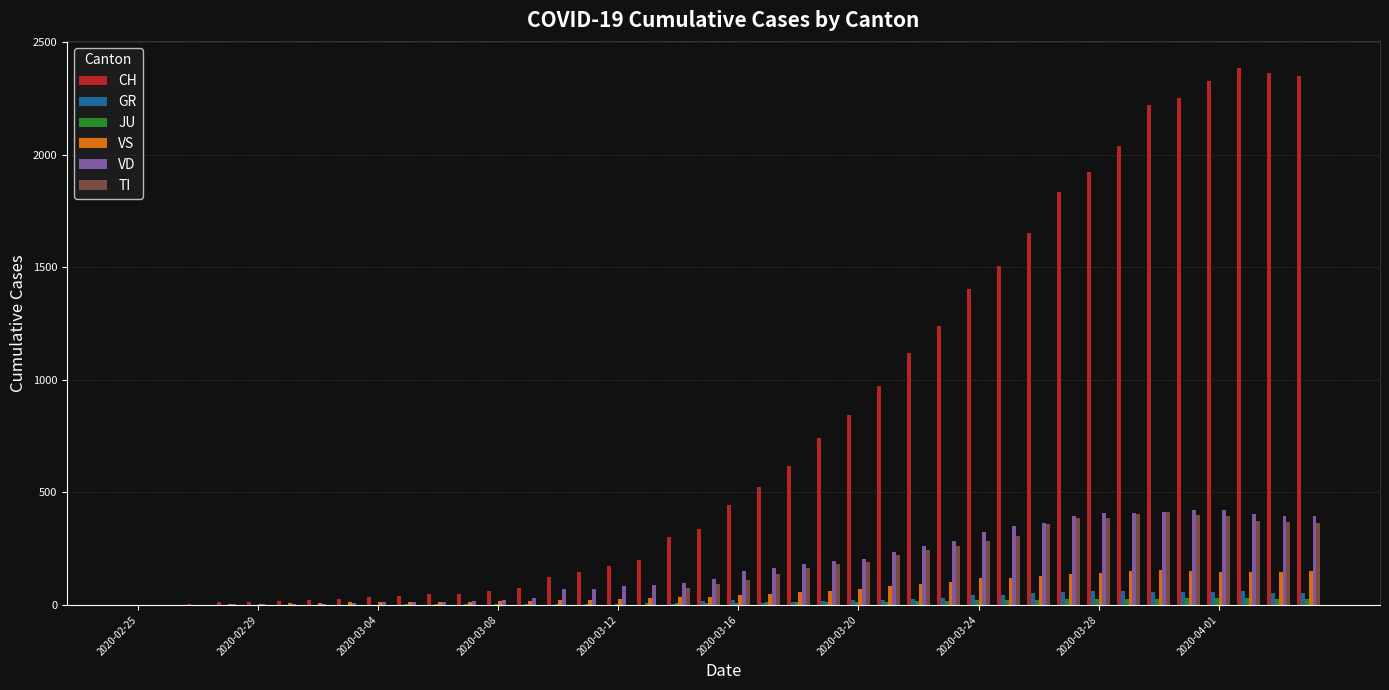

What is the maximum value shown in the chart?

2387